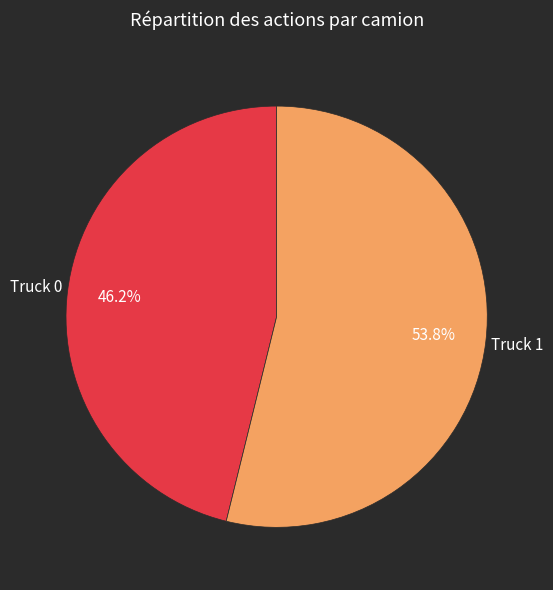

To the nearest percent, what percentage of the pie is Truck 0?

46%